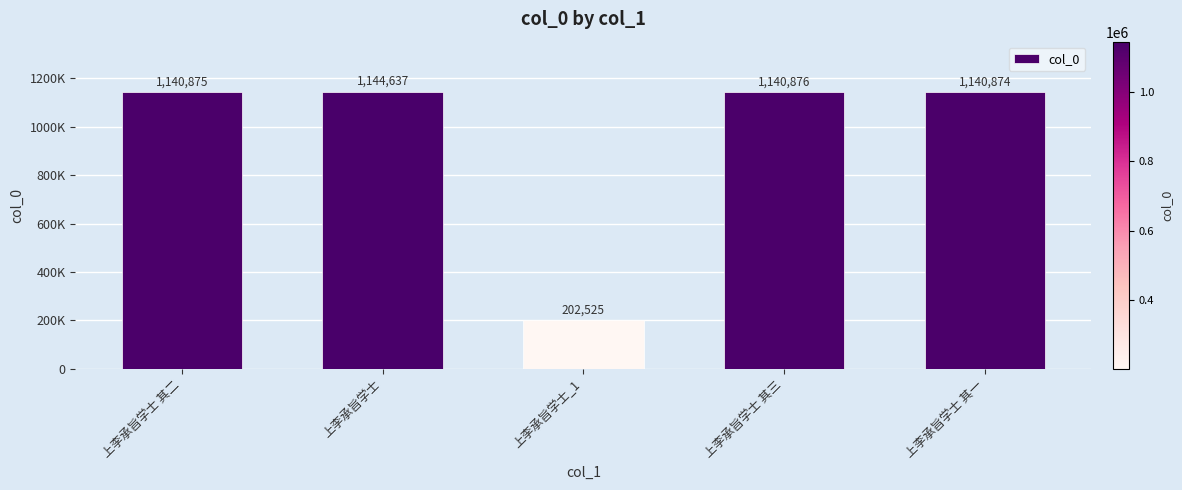

What is the difference between the maximum and minimum values?

942112